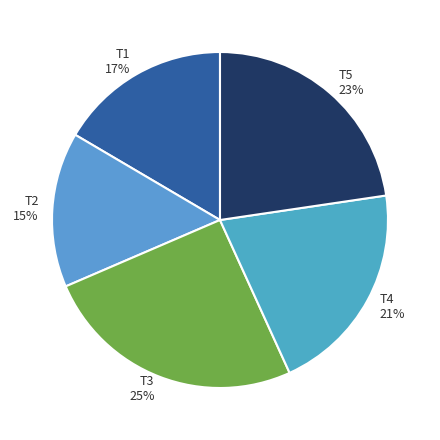

To the nearest percent, what percentage of the pie is T5?

23%